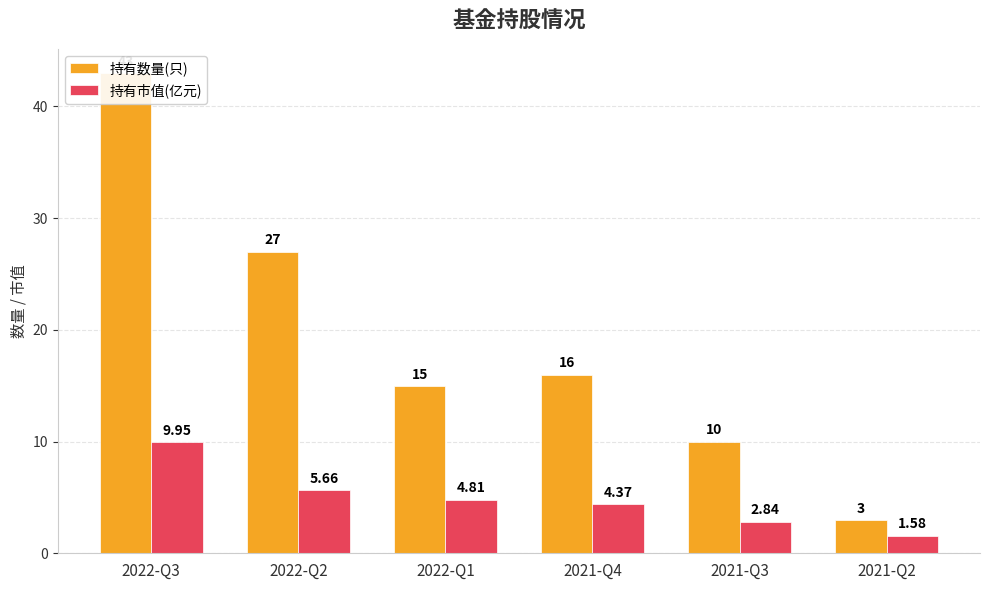

True or false: 持有市值(亿元) has a value of 9.9 at 2022-Q3.

True